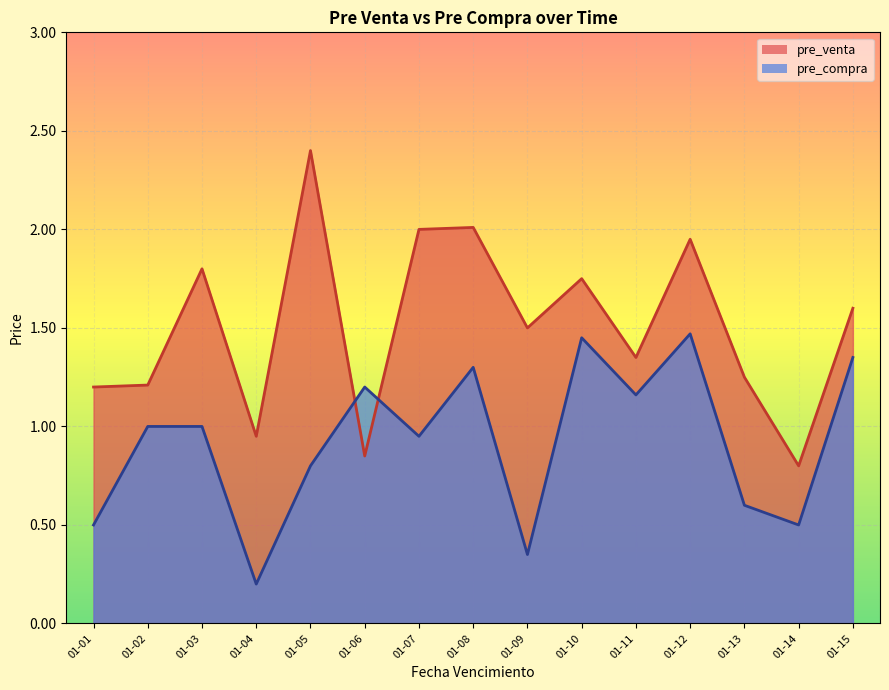

What is the difference between the maximum and minimum values in the pre_venta series?

1.6